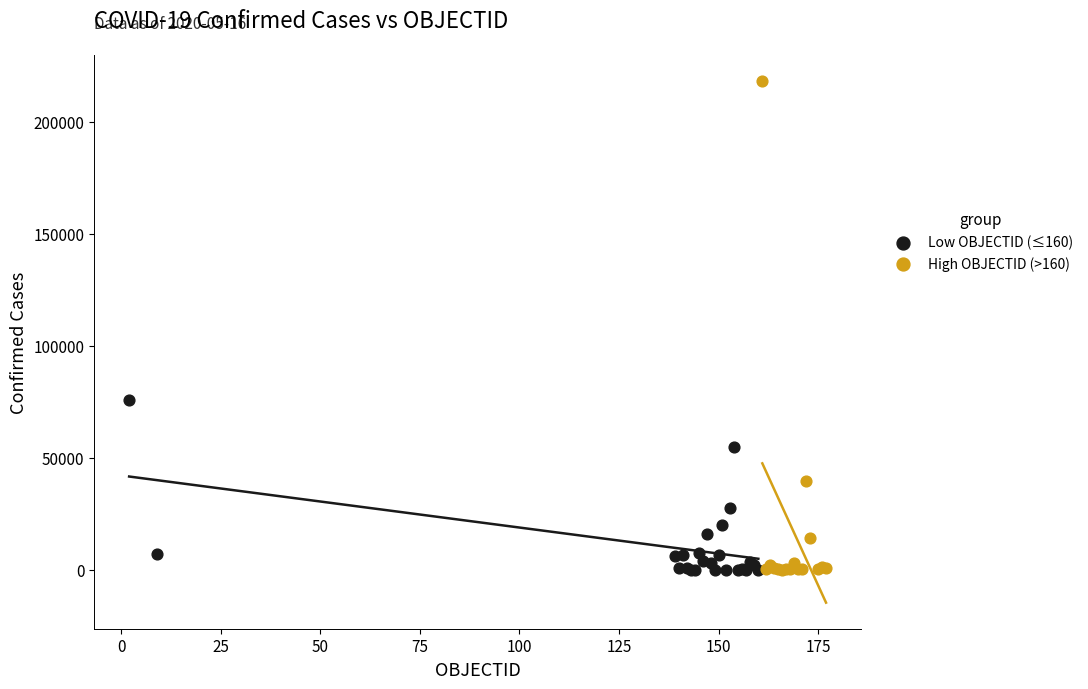

Which series has the widest spread of Y values?

High OBJECTID (>160)